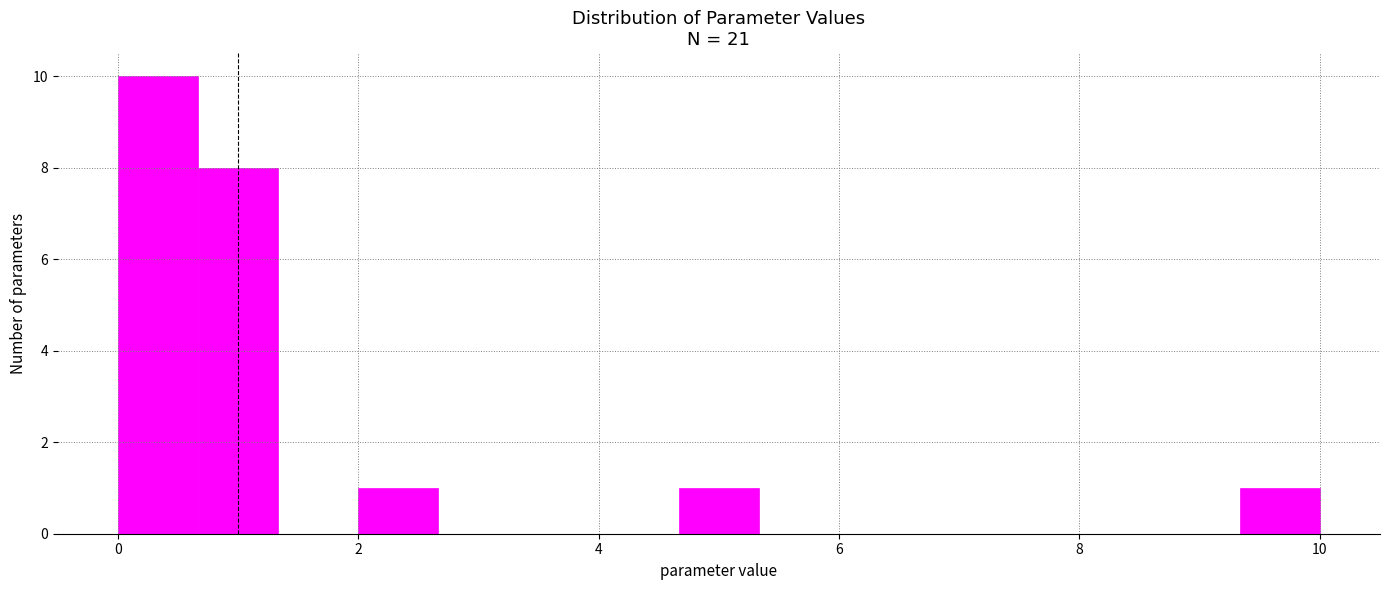

Read against the x-axis, roughly where is the centre of the tallest bar?

0.4